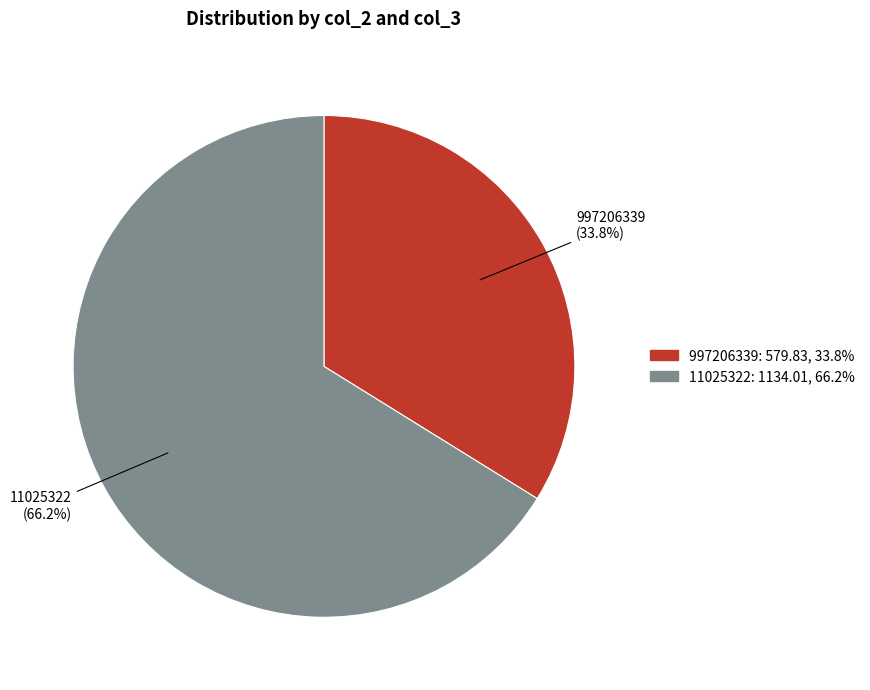

To the nearest percent, what is the difference between the largest and smallest slice percentages?

32%